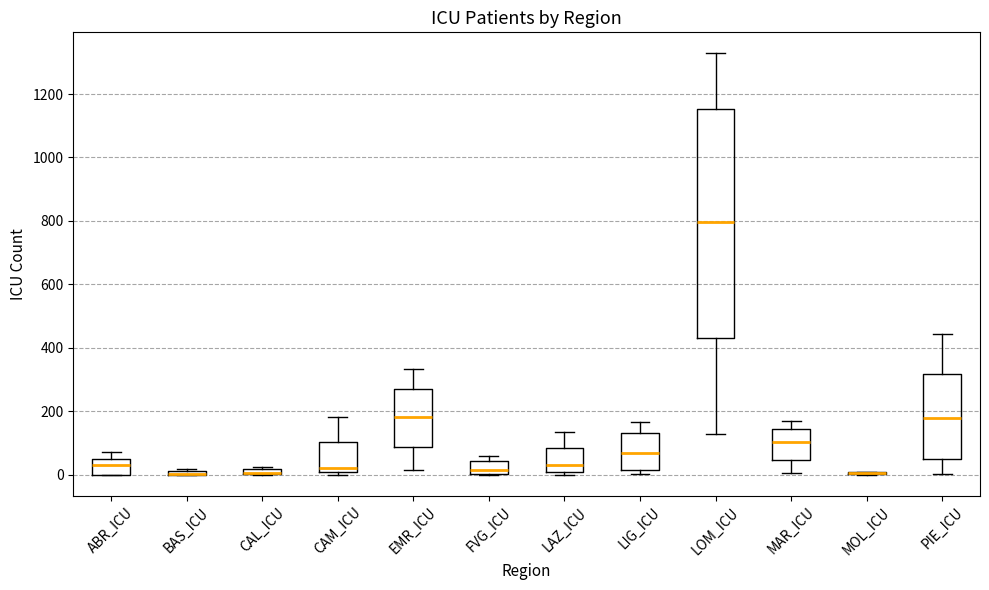

Where is the upper edge of the box for EMR_ICU on the y-axis? The values are not printed on the chart, so give them approximately, as read against the axis.

280